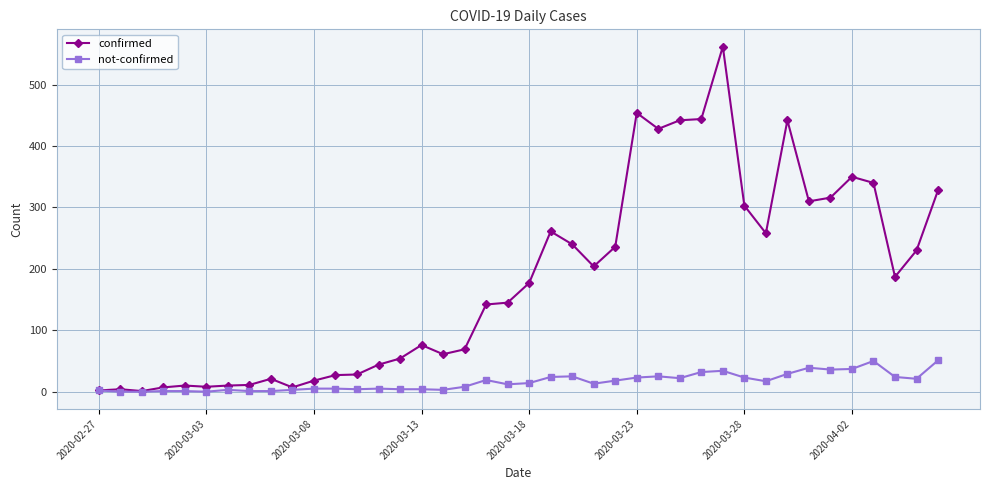

List the series in order of their overall mean, highest first.

confirmed, not-confirmed